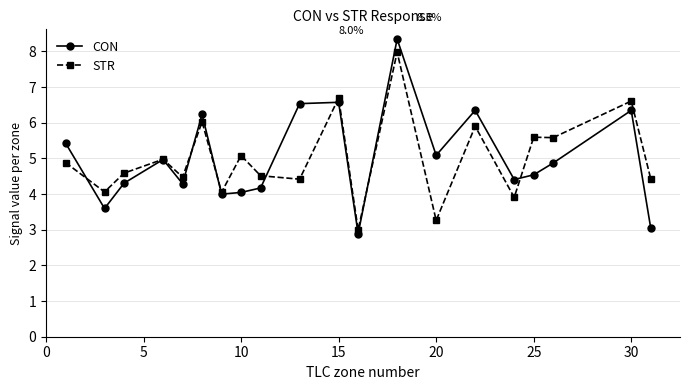

Reading right to left, what are all the values shown in this chart?

CON: 3.0	6.3	4.9	4.5	4.4	6.3	5.1	8.3	2.9	6.6	6.5	4.2	4.0	4.0	6.2	4.3	5.0	4.3	3.6	5.4
STR: 4.4	6.6	5.6	5.6	3.9	5.9	3.3	8.0	3.0	6.7	4.4	4.5	5.1	4.1	6.0	4.5	5.0	4.6	4.1	4.9